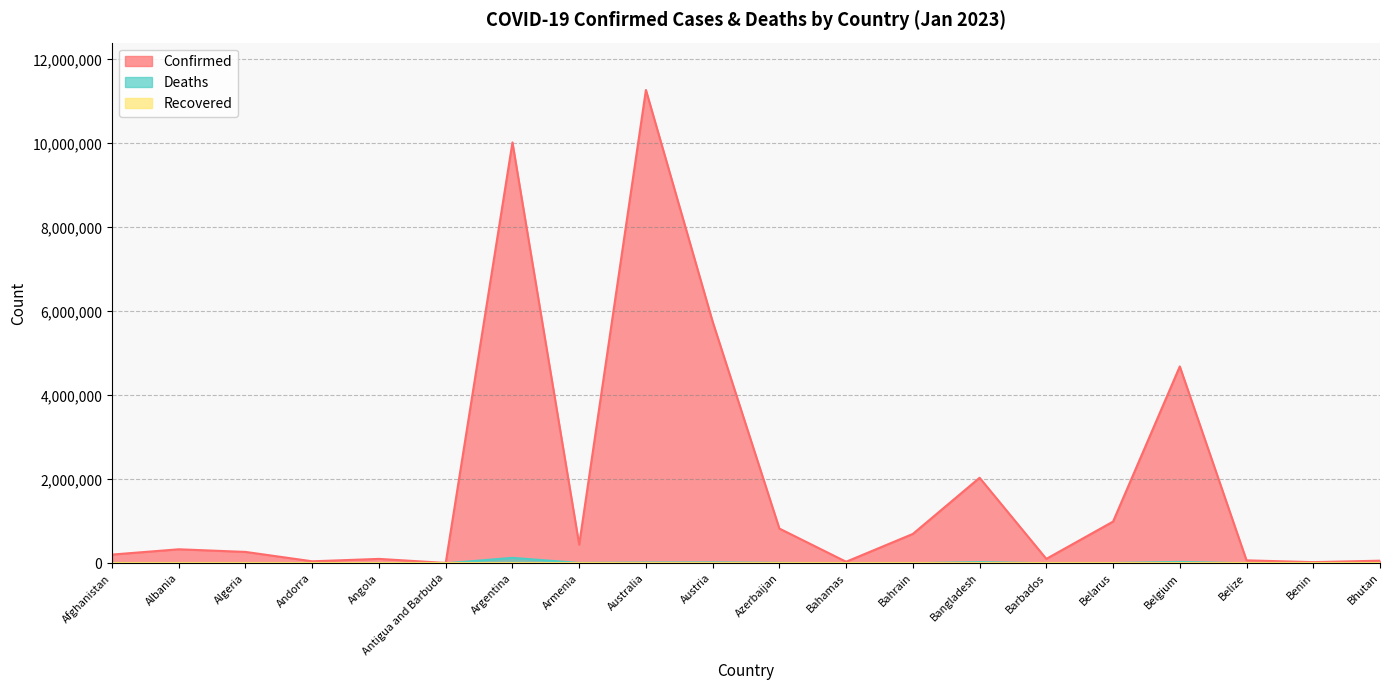

Reading left to right, extract all data points from this chart.

Confirmed: 208084	334101	271328	47820	105095	9106	10024095	446008	11274262	5755617	827667	37491	699893	2037408	105905	994037	4688927	70555	27989	62577
Deaths: 7864	3596	6881	165	1930	146	130338	8717	18092	21626	10068	833	1541	29441	569	7118	33525	688	163	21